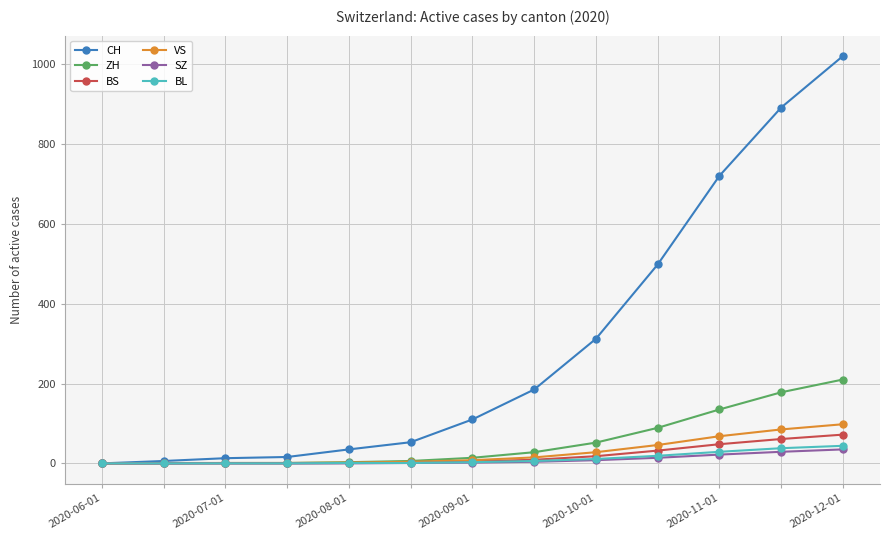

Which series has the largest range (max minus min)?

CH